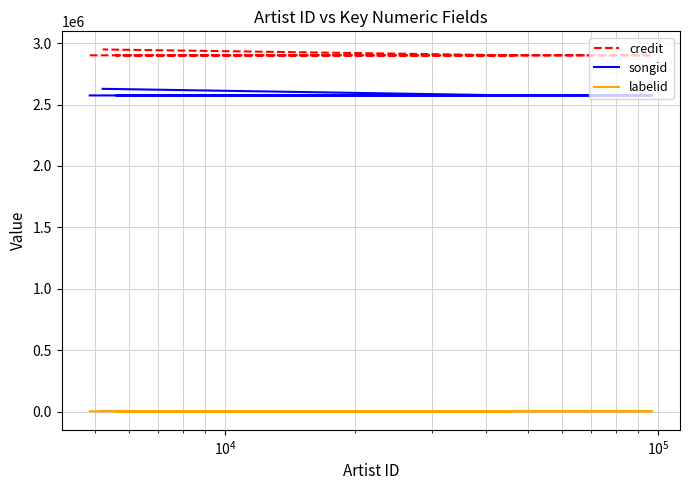

List the series in order of their peak value, highest first.

credit, songid, labelid